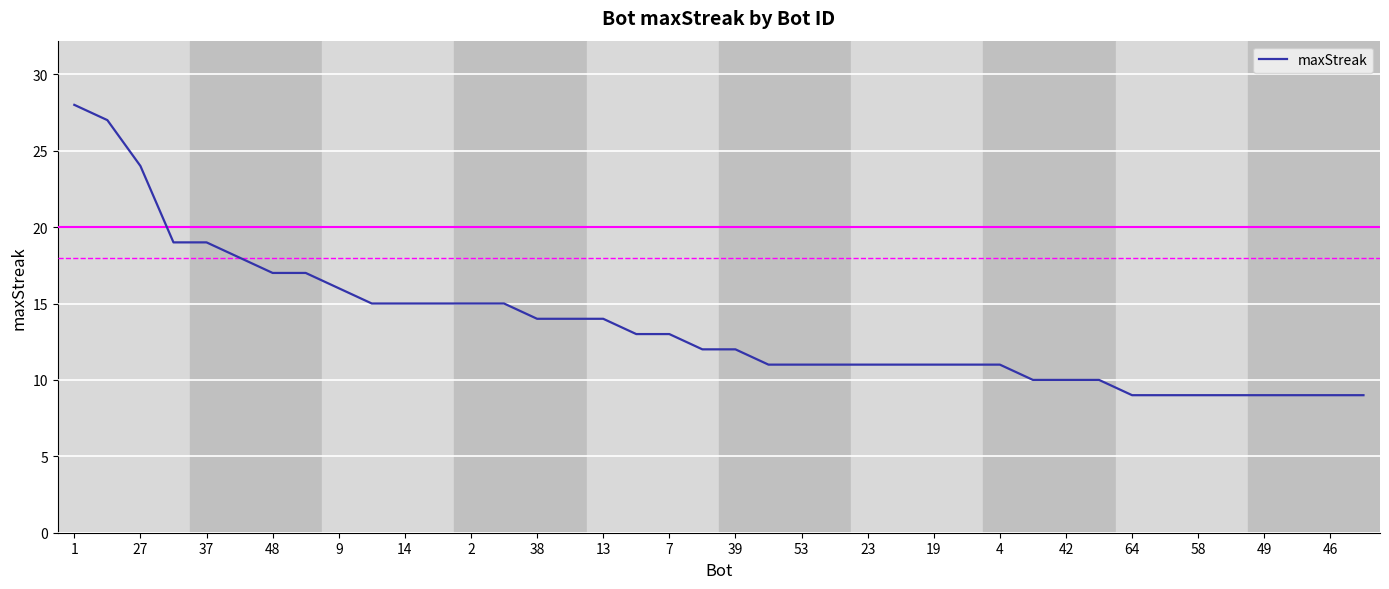

What is the minimum value shown in the chart?

9